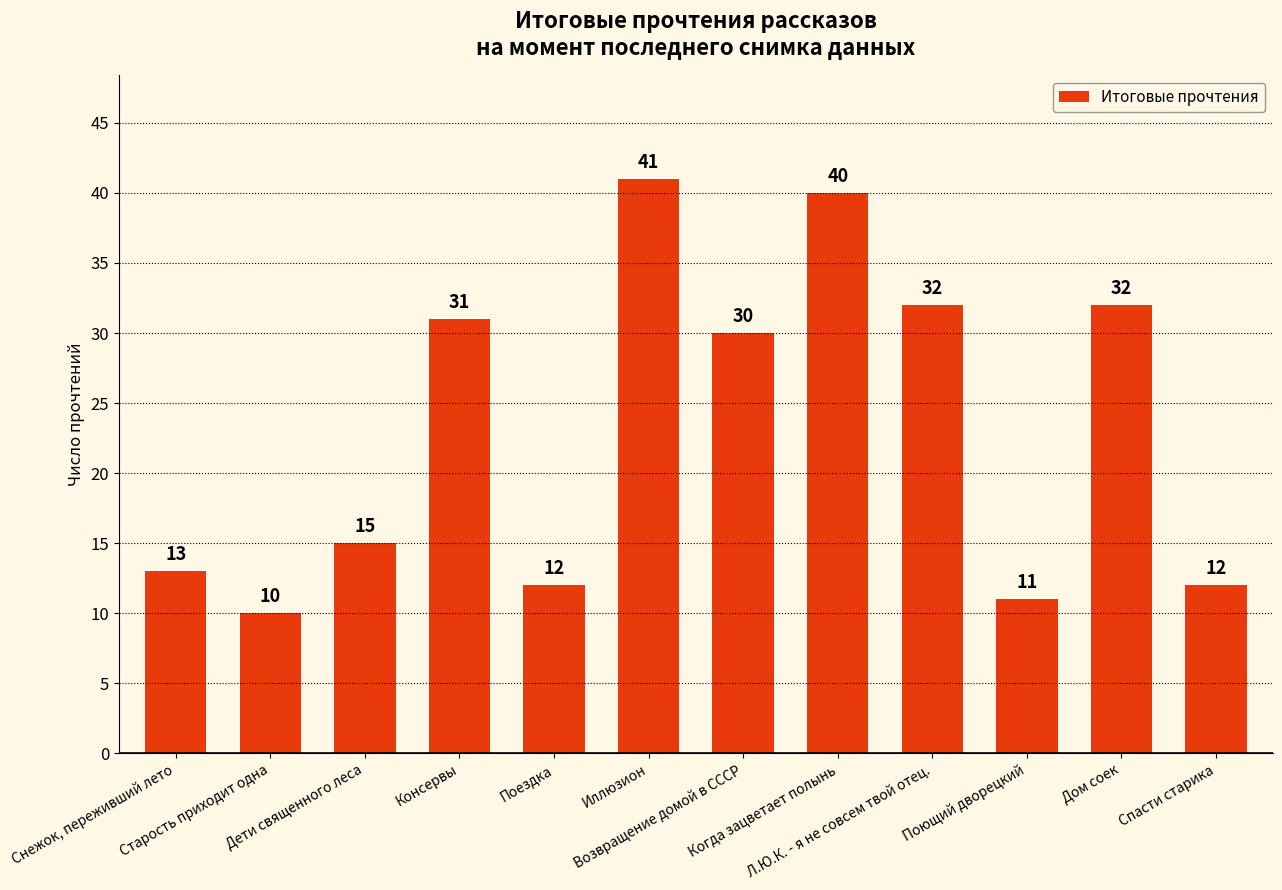

What is the ratio of the value at Возвращение домой в СССР to the value at Иллюзион?

0.7